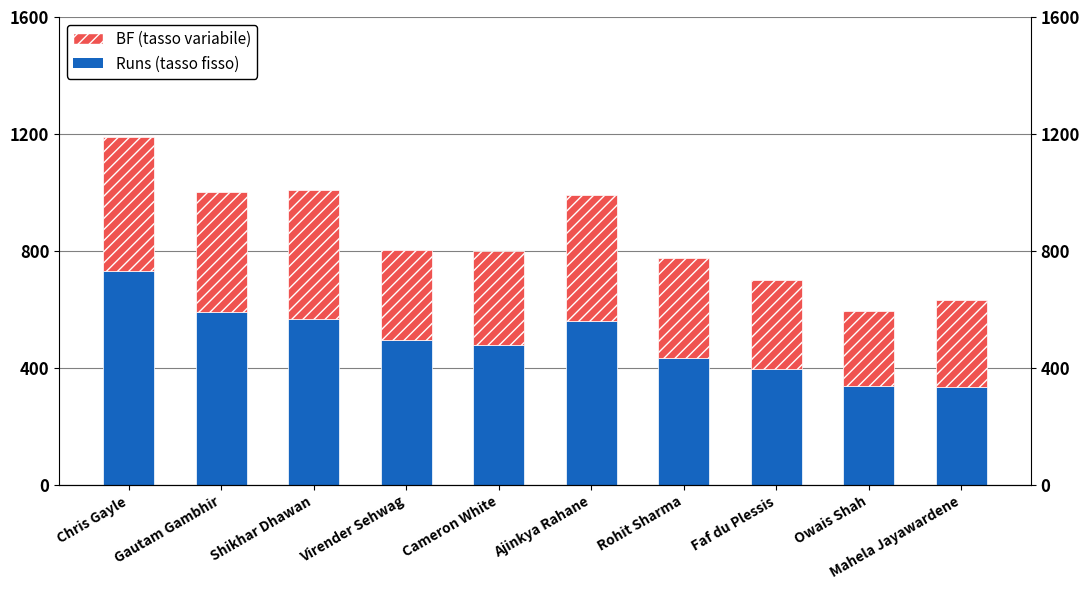

What is the minimum value shown in the chart?

256